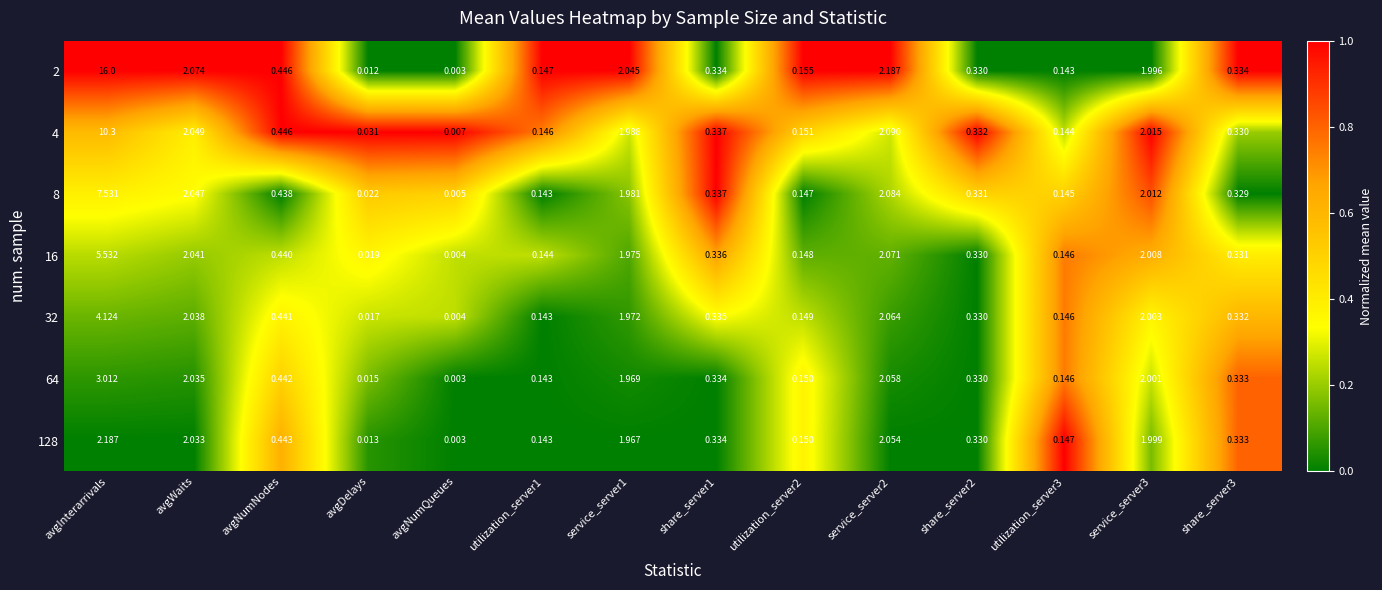

Which category has the highest value in the 2 series?

avgInterarrivals